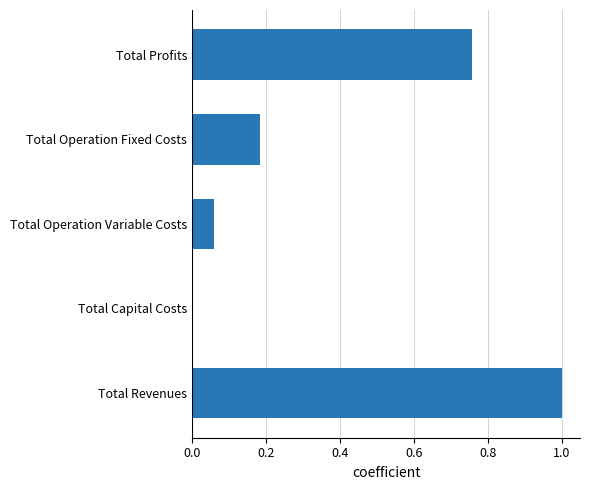

What is the greatest value displayed?

1.0